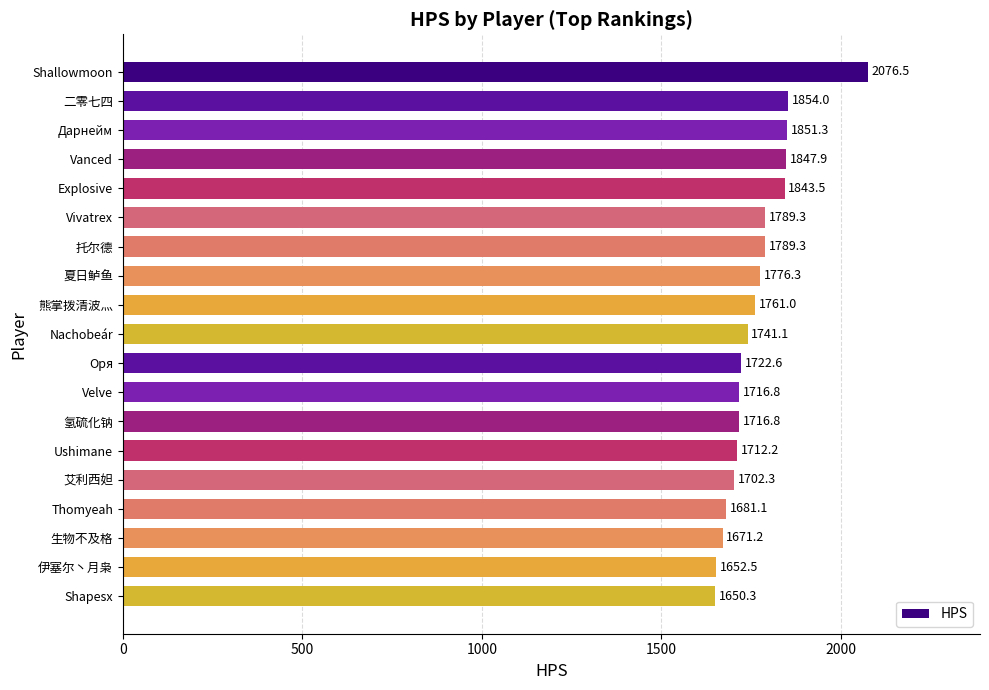

What is the difference between the values at Shallowmoon and 生物不及格?

405.3